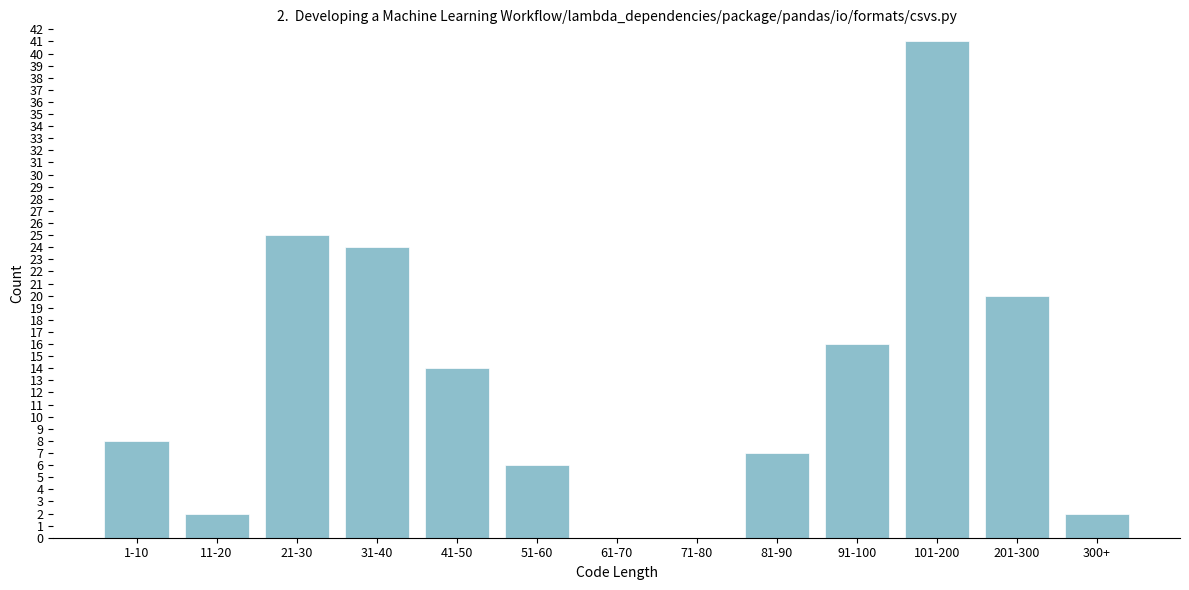

Reading right to left, extract all data points from this chart.

300+=2	201-300=20	101-200=41	91-100=16	81-90=7	71-80=0	61-70=0	51-60=6	41-50=14	31-40=24	21-30=25	11-20=2	1-10=8